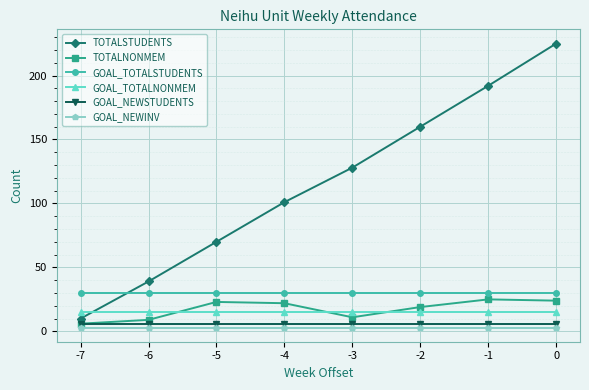

How many series are shown in this chart?

6